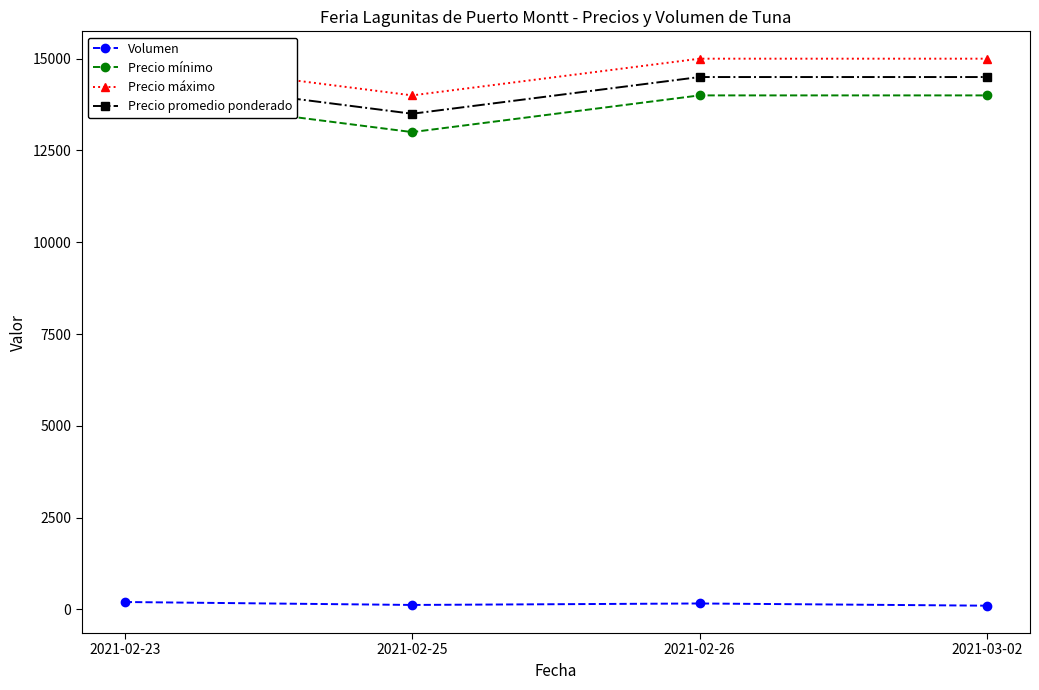

What is the label of the 3rd point from the left?

2021-02-26